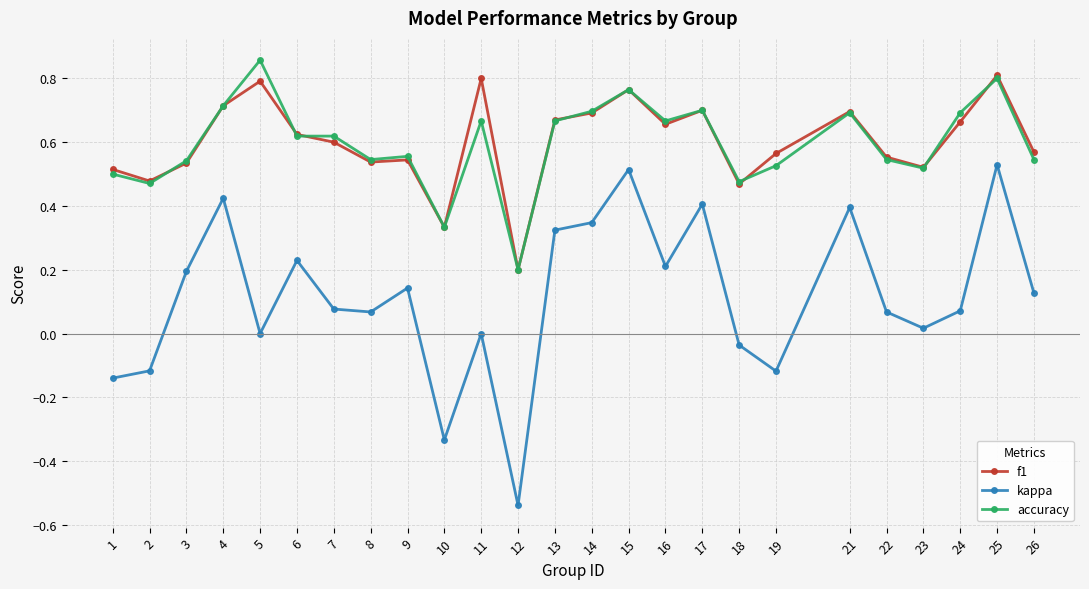

Which label corresponds to the smallest value in the chart?

12